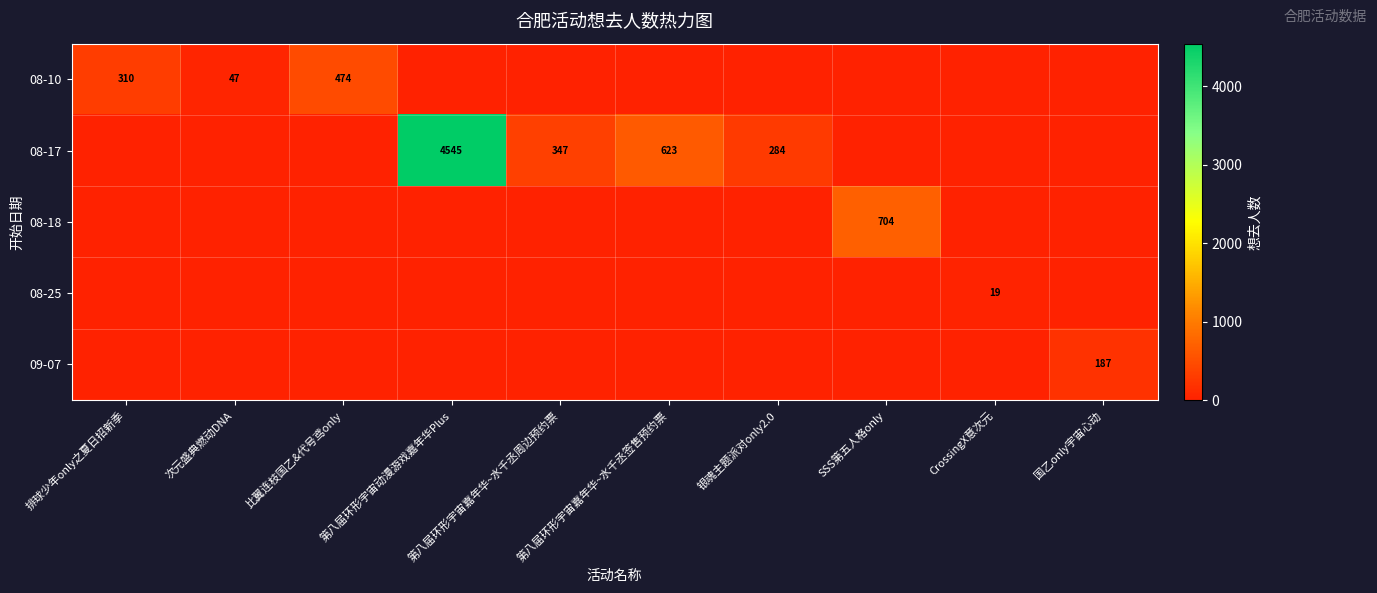

What is the difference between the 08-17 values at 银魂主题派对only2.0 and 第八届环形宇宙嘉年华~水千丞签售预约票?

339